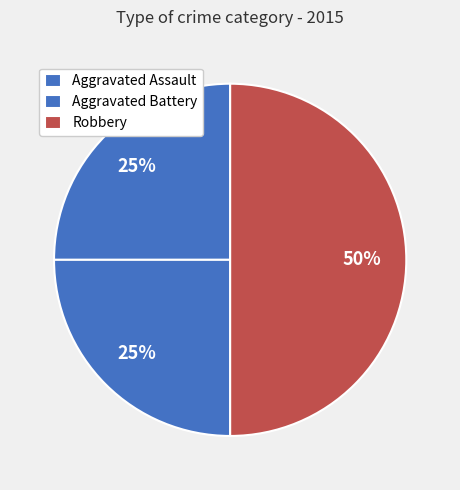

Count the number of slices in the pie.

3